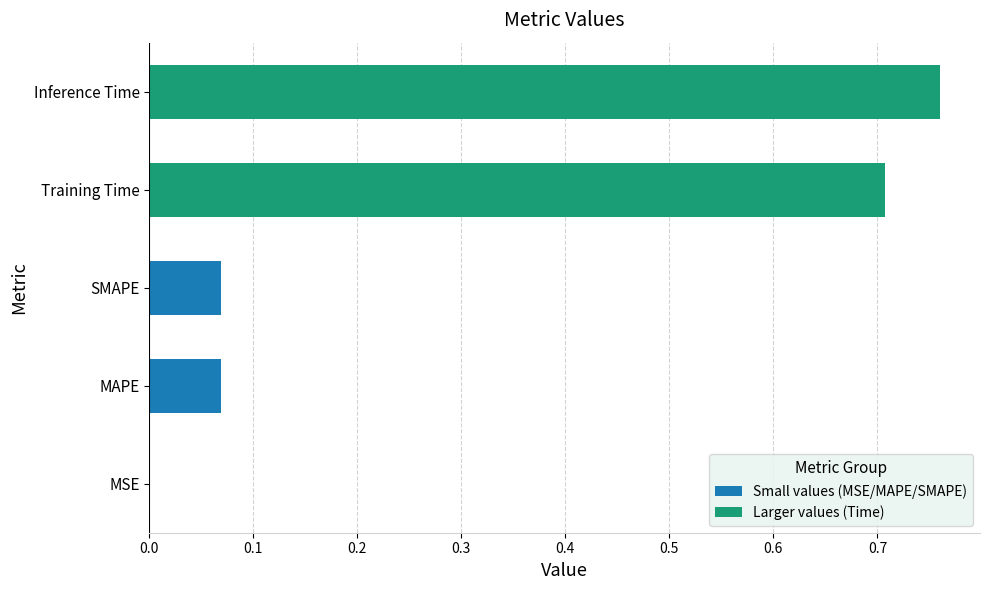

Reading left to right, transcribe all the data shown in this chart.

MSE=0.0	MAPE=0.1	SMAPE=0.1	Training Time=0.7	Inference Time=0.8